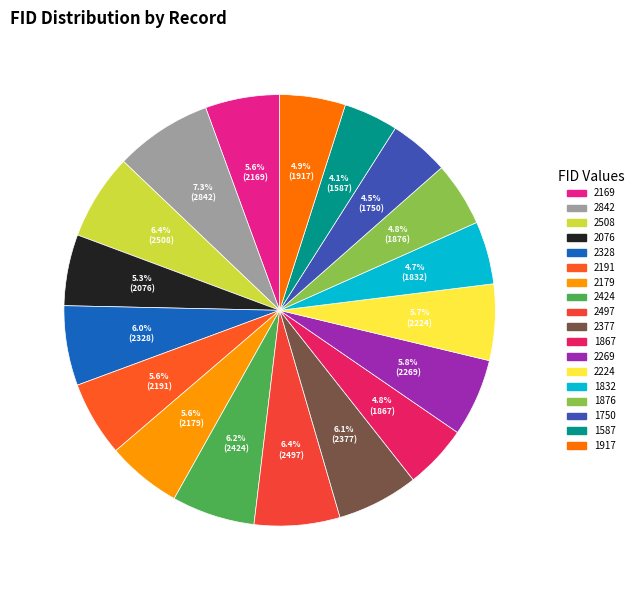

The 2508 slice represents 1% of the pie. True or false?

False